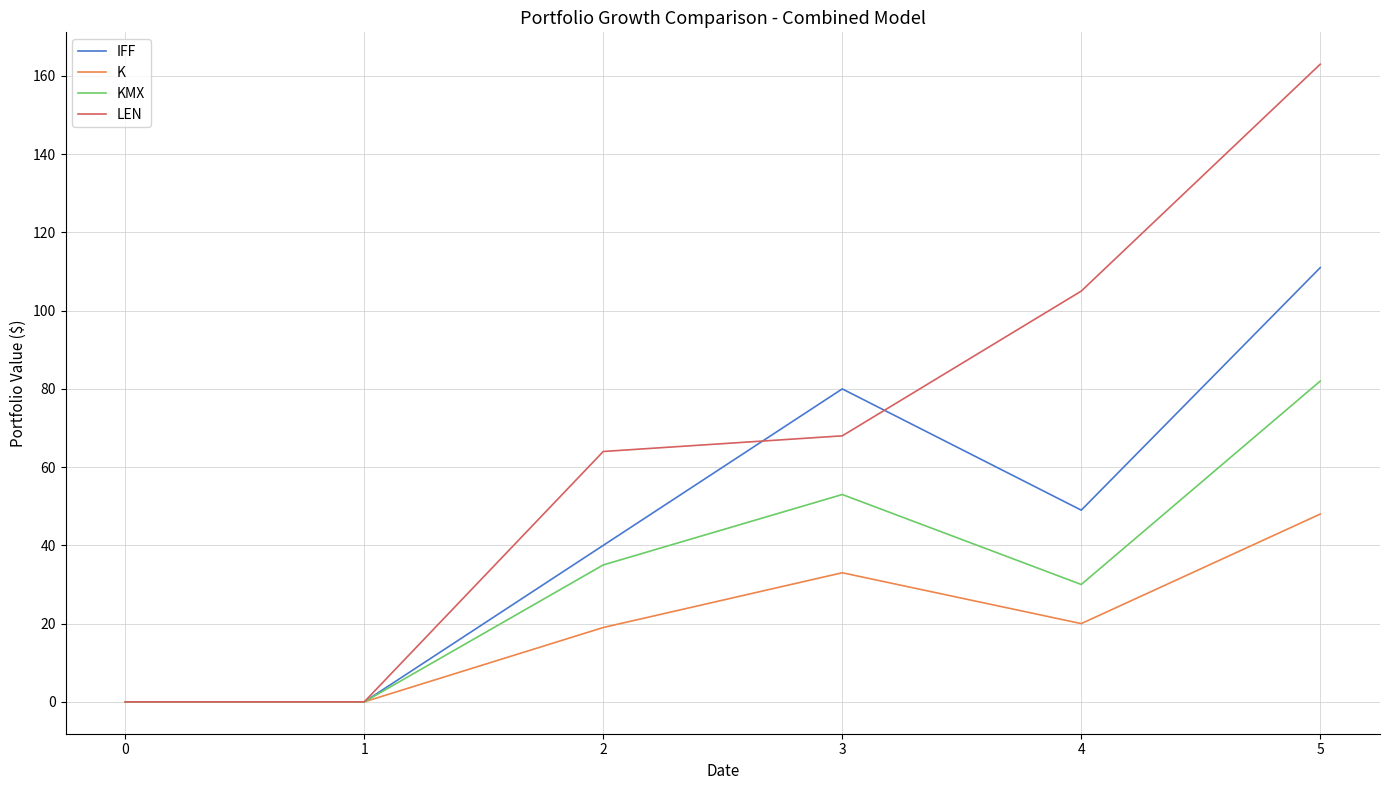

What is the spread (max minus min) of values at 2?

45